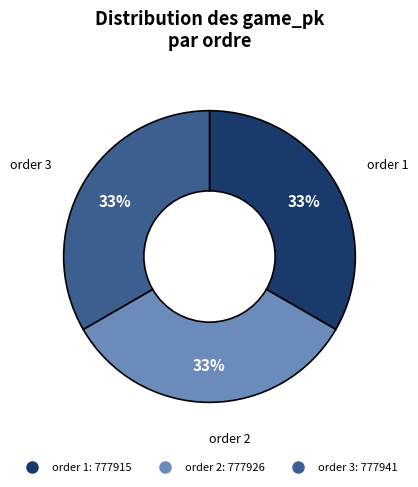

To the nearest percent, what is the average slice percentage?

33%